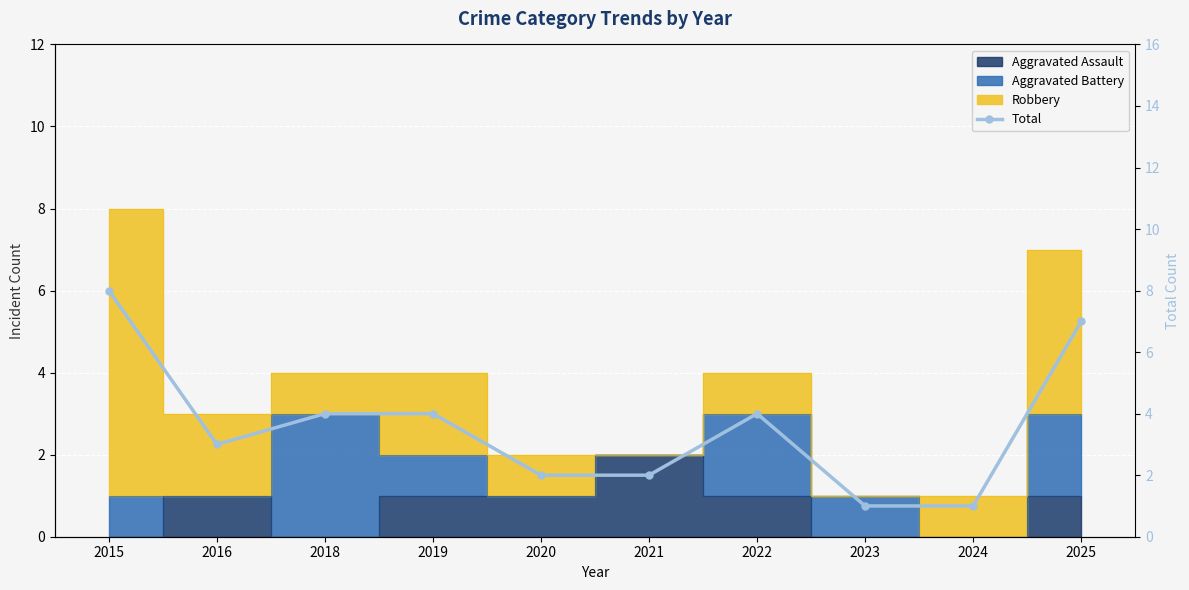

What is the difference between the values at 2021 and 2025?

5